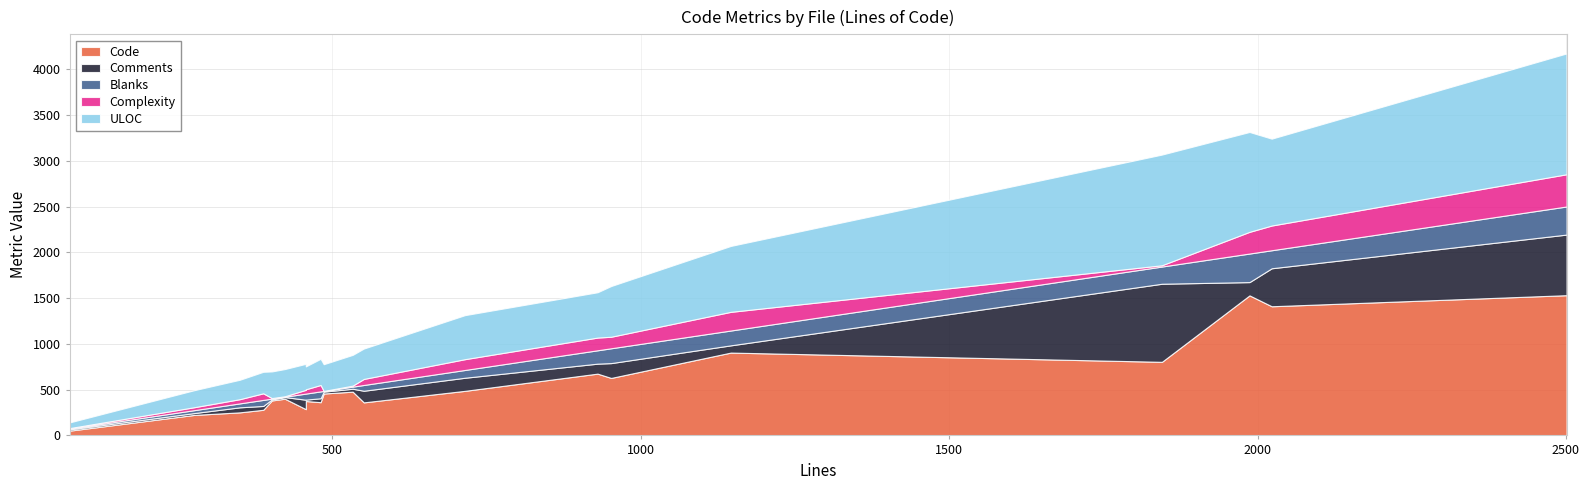

Rank the categories by Complexity value from lowest to highest.

vboot_evil.py, vboot_forge.py, test_fit.py, source.c, test_vboot.py, image.h, ximg.c, sec_firmware.c, pfe_firmware.c, fpga.c, image-fit-sig.c, splash_source.c, update.c, image-fdt.c, socfpga_arria10.c, nfs.c, nand.c, mc.c, i2c.c, image-fit.c